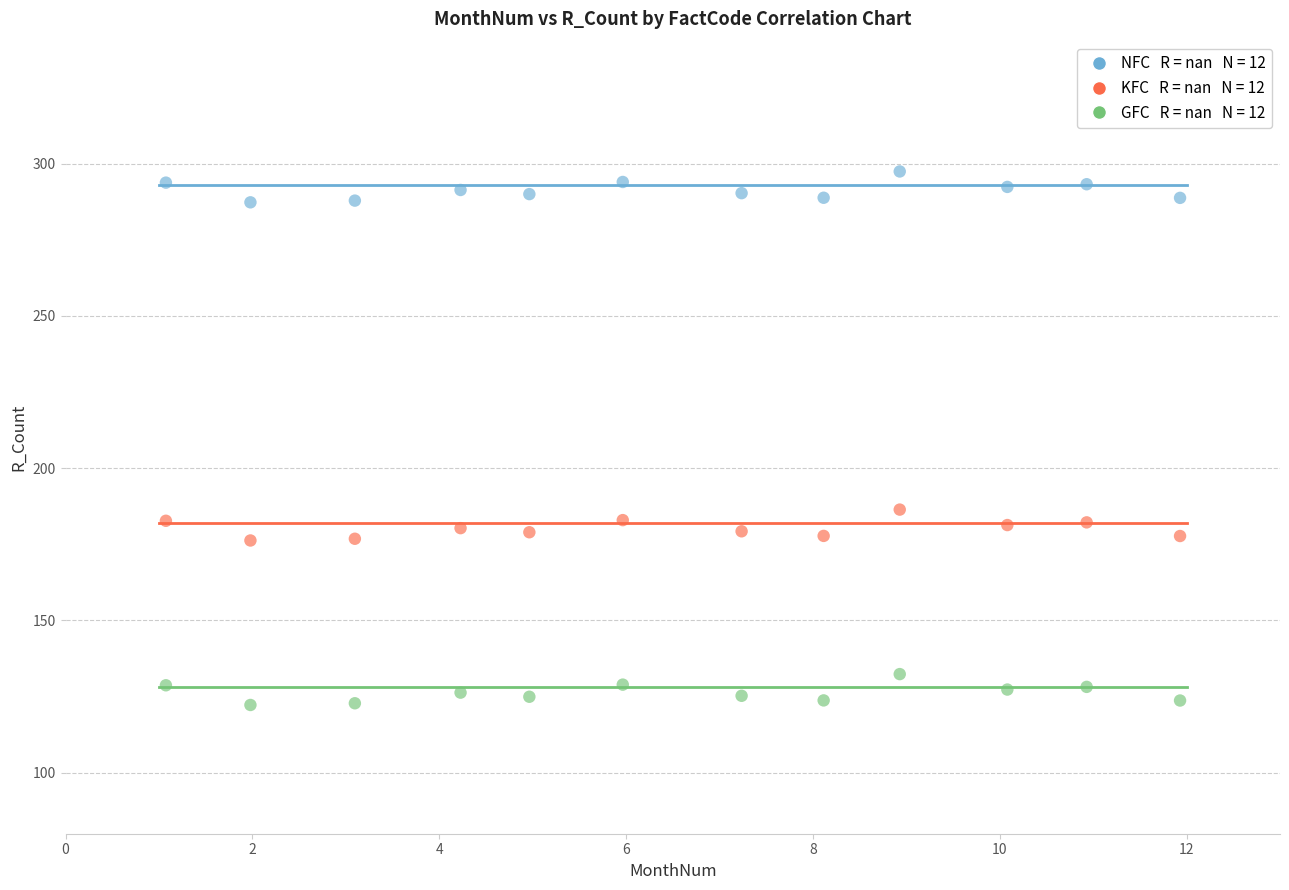

Across all data points, what is the range of Y values (max minus min)?

175.1